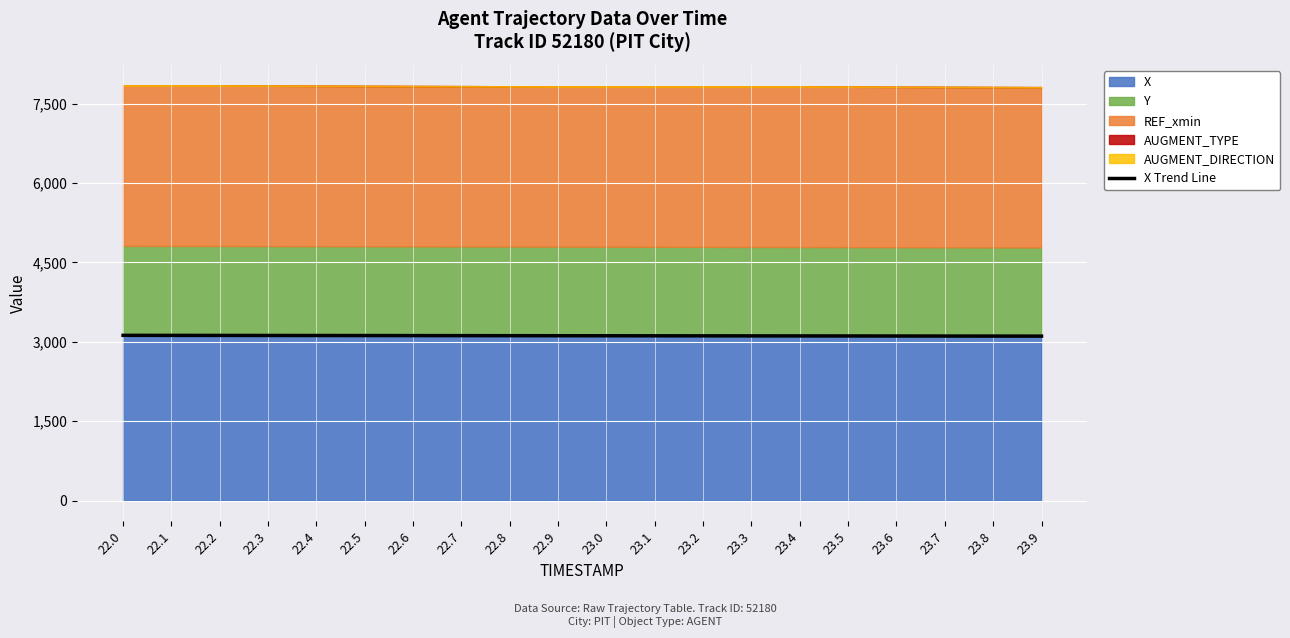

Rank the categories by value from highest to lowest.

22.0, 22.1, 22.2, 22.3, 22.4, 22.5, 22.6, 22.7, 22.8, 22.9, 23.0, 23.1, 23.2, 23.3, 23.4, 23.5, 23.6, 23.7, 23.8, 23.9